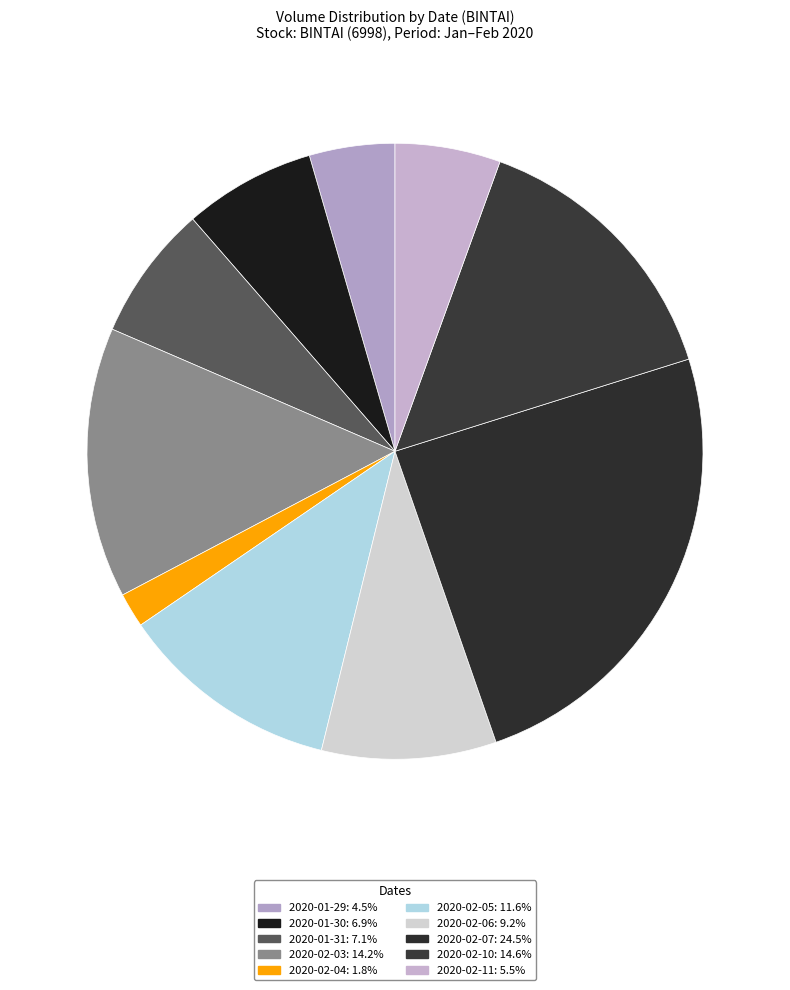

What is the total percentage of 2020-02-03 and 2020-02-04?

16.0%